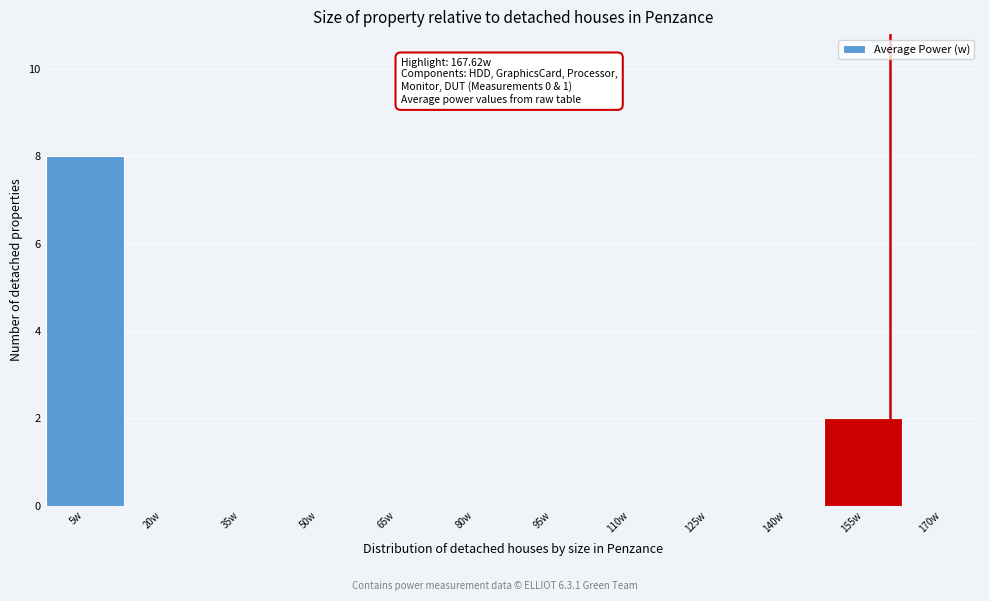

Reading left to right, what are all the values shown in this chart?

5w=8	20w=0	35w=0	50w=0	65w=0	80w=0	95w=0	110w=0	125w=0	140w=0	155w=2	170w=0